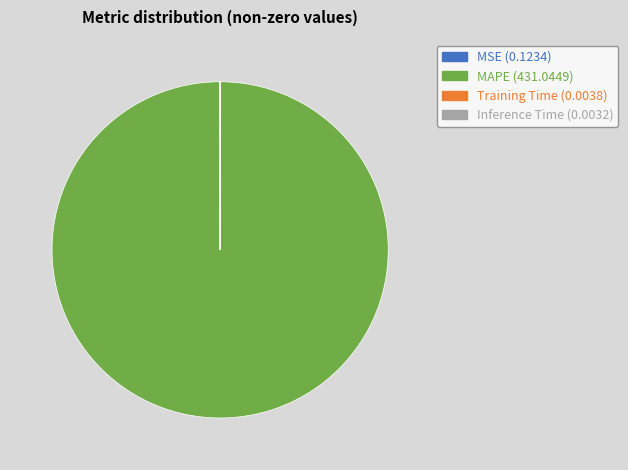

Does any single category account for the majority?

Yes